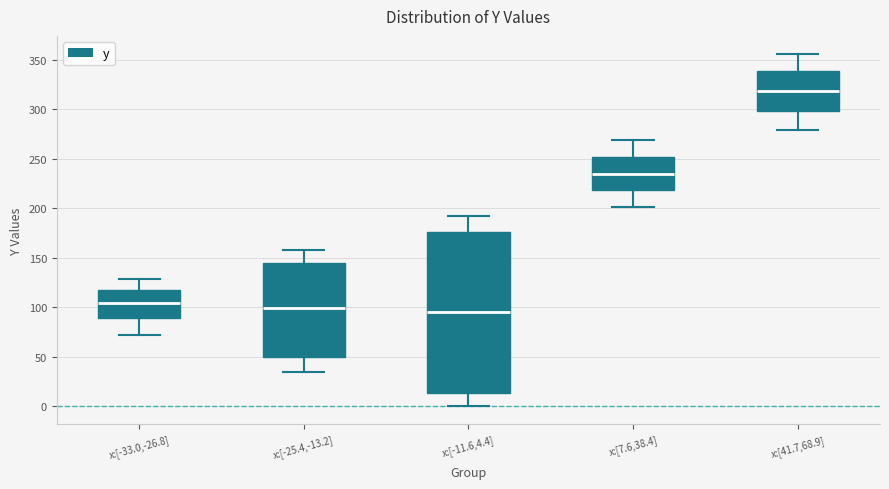

Where does the upper whisker of the box for x:[-33.0,-26.8] end on the y-axis? The values are not printed on the chart, so give them approximately, as read against the axis.

130